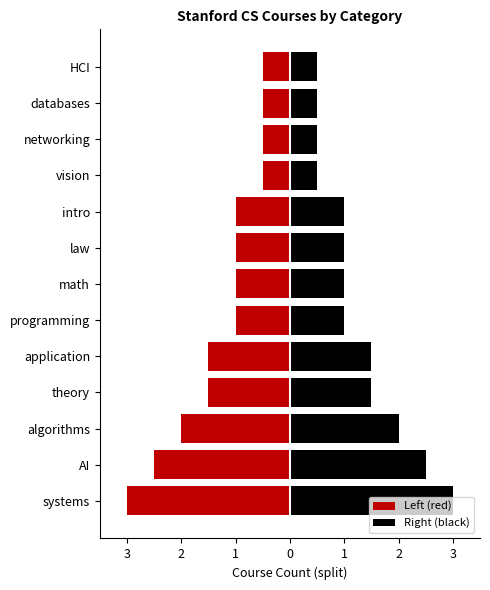

List the series in order of their peak value, highest first.

Right (black), Left (red)